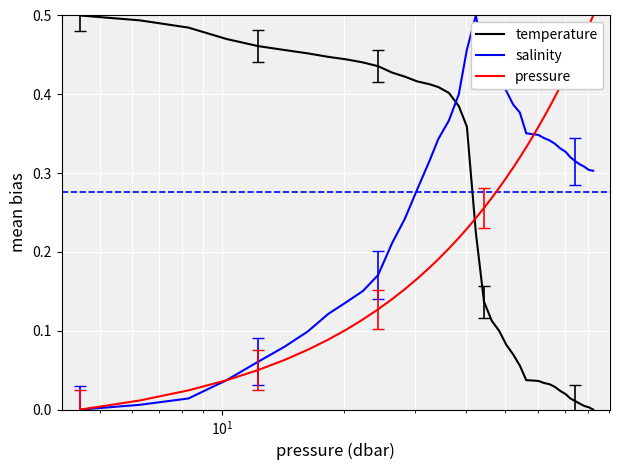

How many categories are shown in the chart?

40